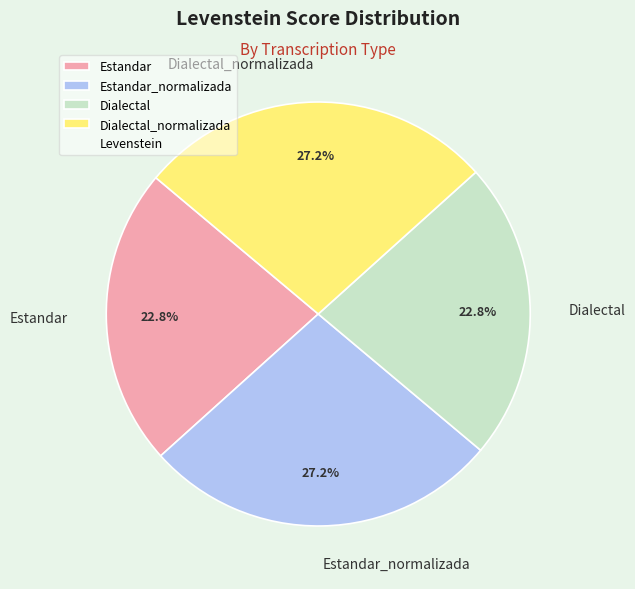

Does any single category account for the majority?

No